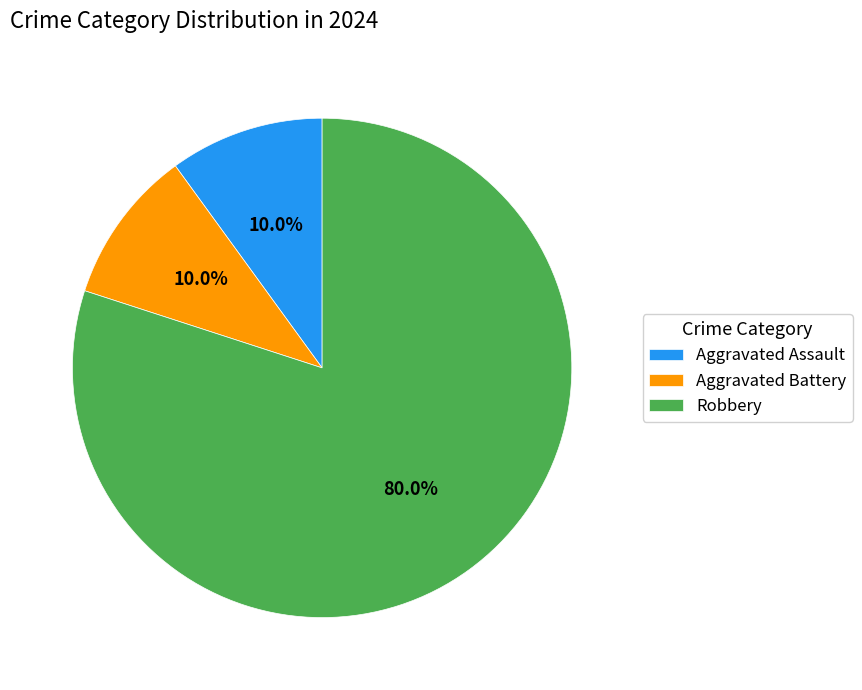

To the nearest percent, what is the combined percentage of Robbery and Aggravated Assault?

90%